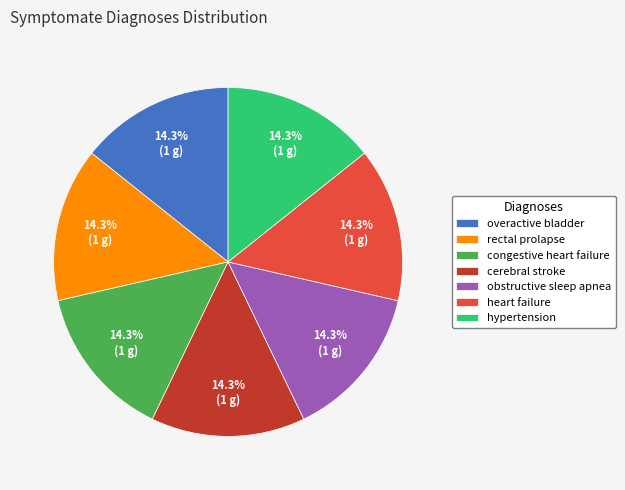

To the nearest percent, what percentage of the pie is overactive bladder?

14%